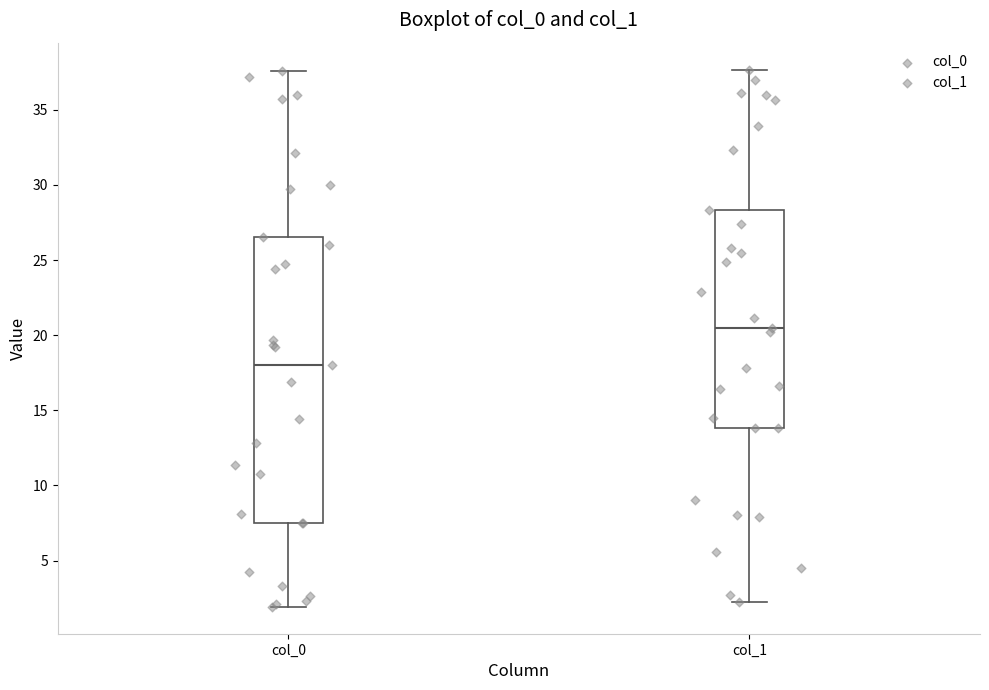

Reading left to right, transcribe this box plot: for each box, give where its median line is, the range the box spans, and where its two whiskers end, as read against the y-axis. The values are not printed on the chart, so give them approximately, as read against the axis.

col_0: median 18.0, box 7.5 to 26.5, whiskers 2.0 to 37.5
col_1: median 20.5, box 14.0 to 28.5, whiskers 2.0 to 37.5